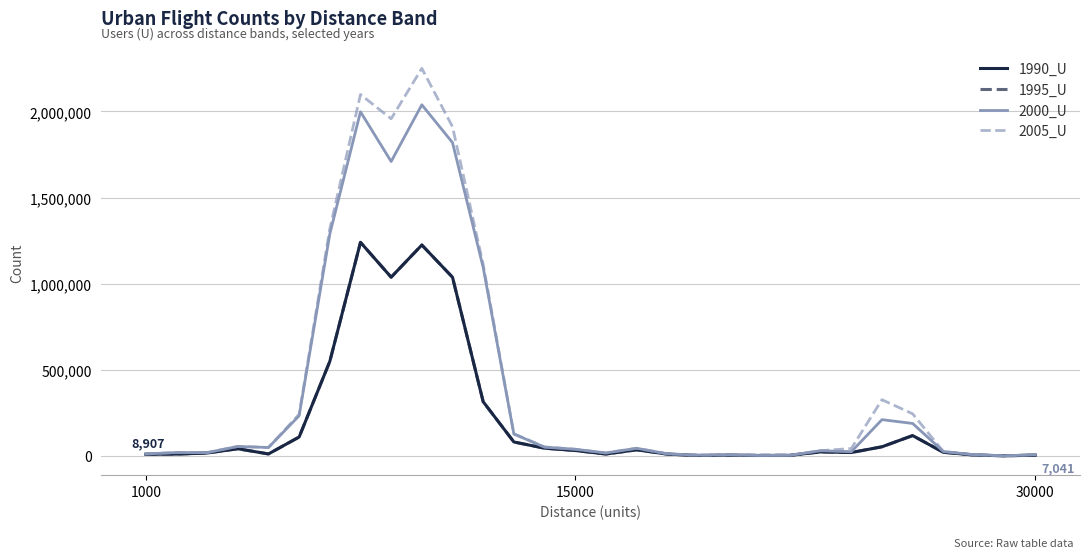

Does the chart display data point markers on the line(s)?

No